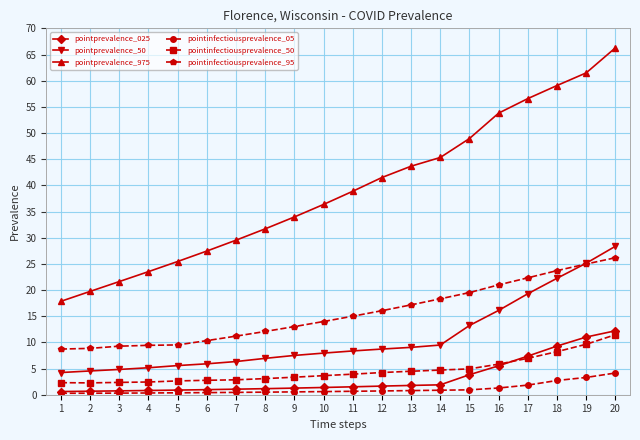

Which series has the largest total across all categories?

pointprevalence_975